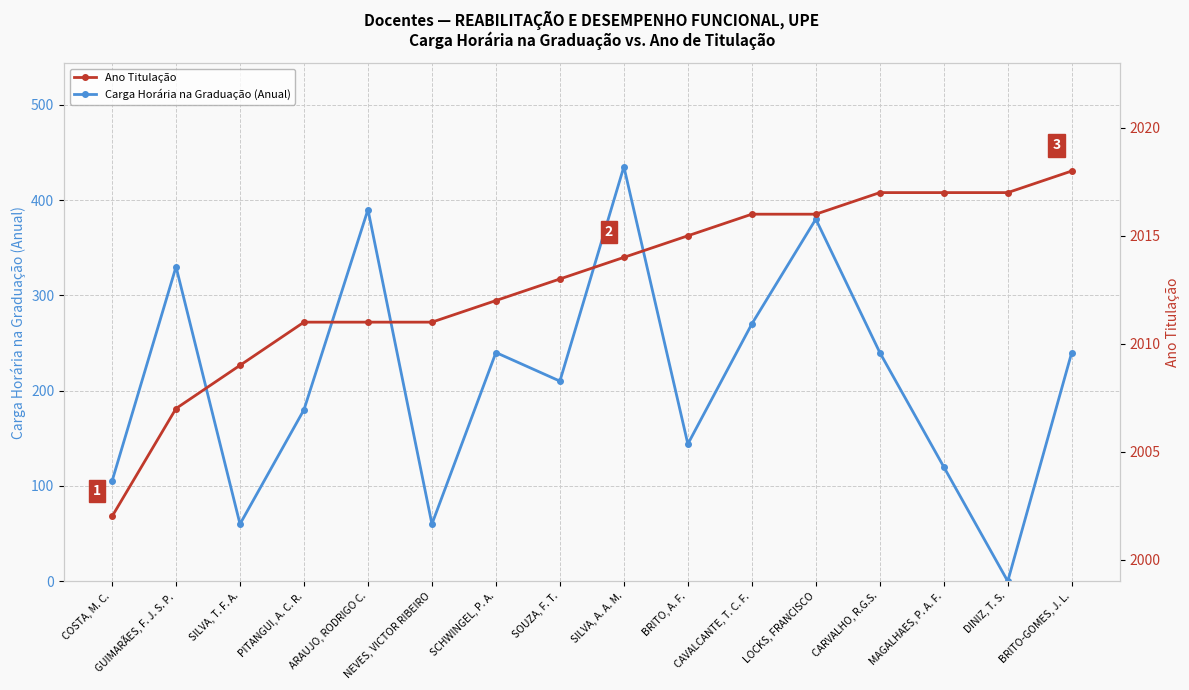

What is the highest value of the Ano Titulação series?

2018